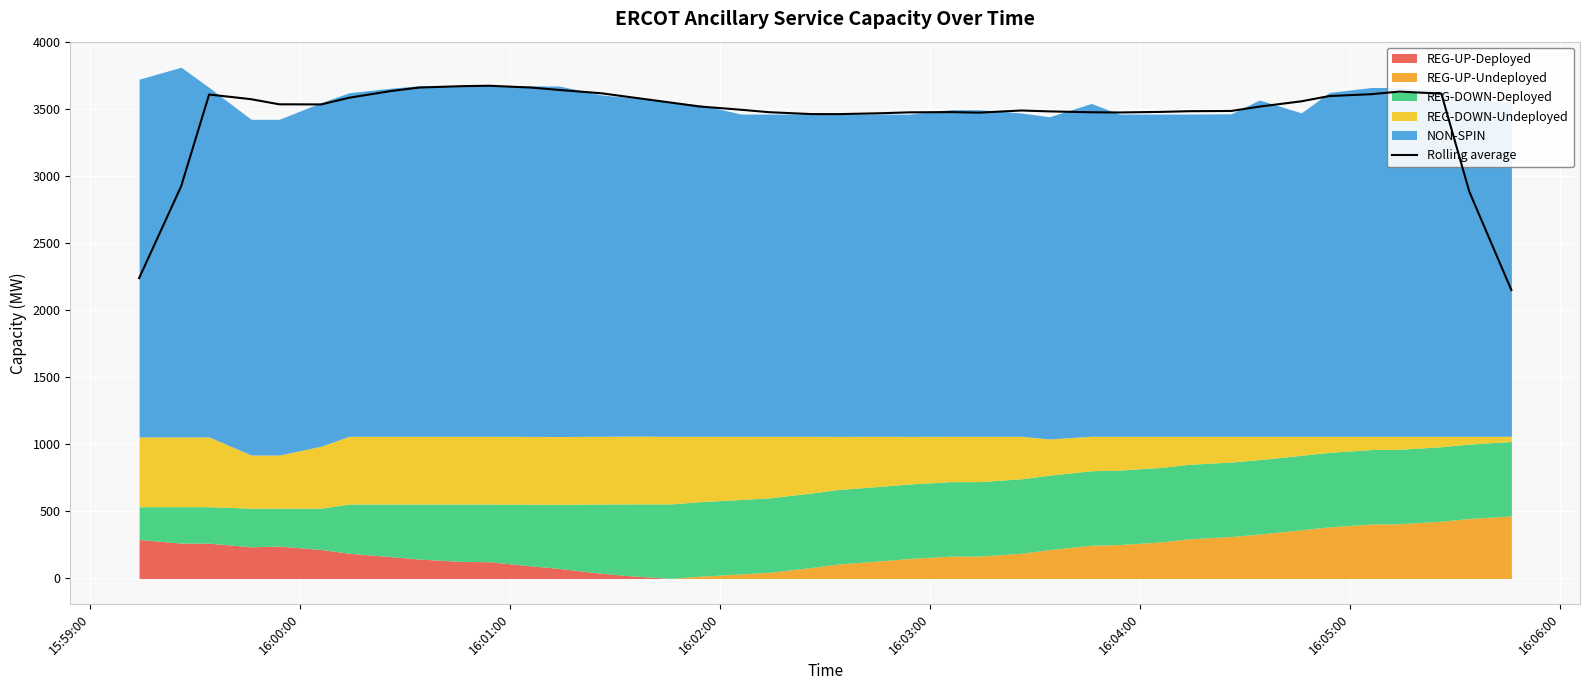

What is the maximum value for Rolling average?

3672.0